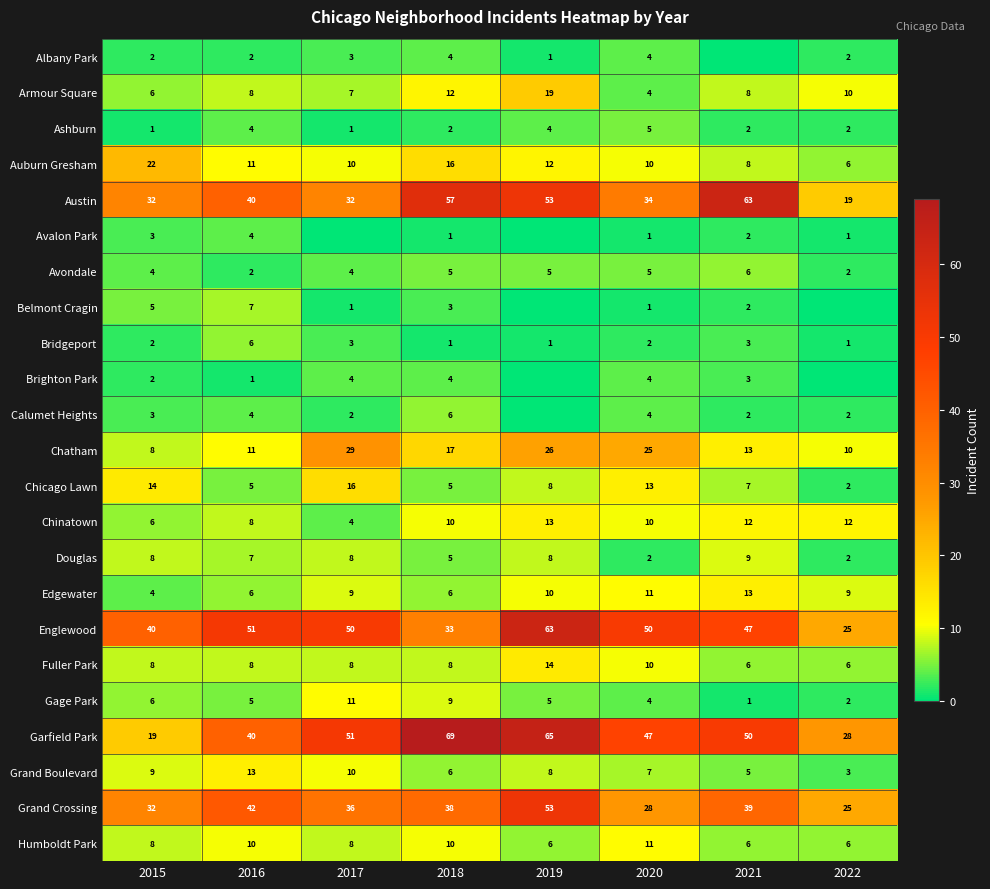

The Auburn Gresham series shows 8 at 2021. True or false?

True